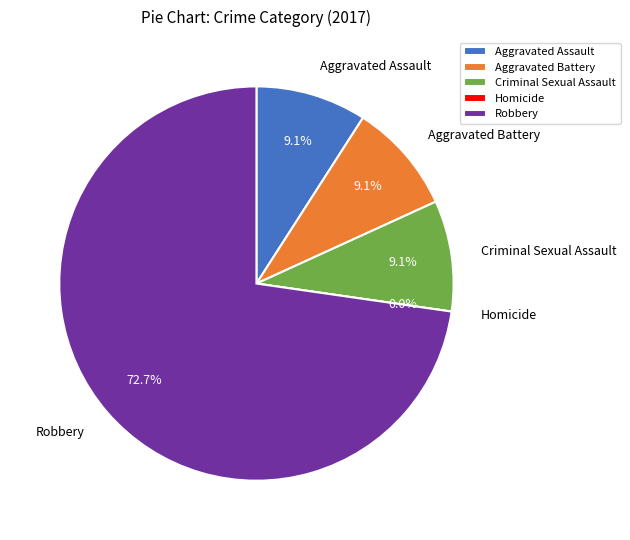

How many segments does this pie chart have?

5